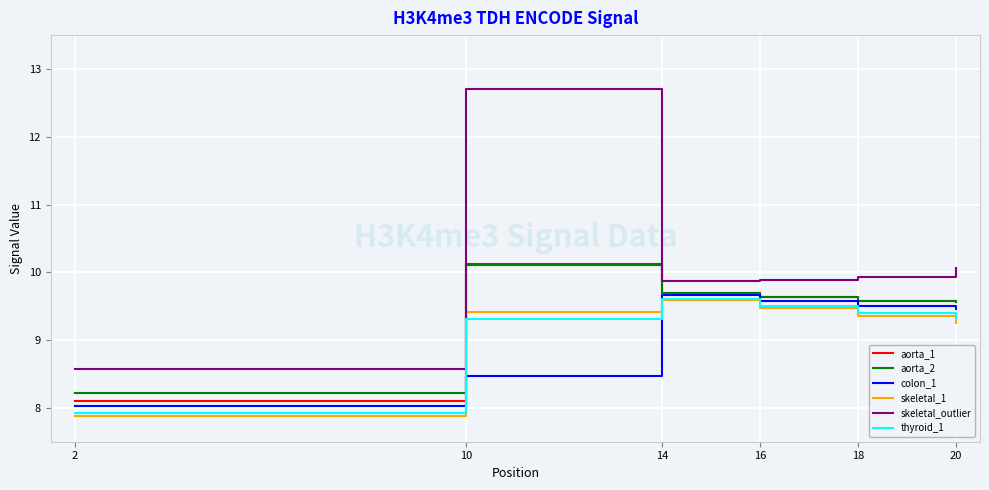

Is it true that aorta_1 equals 4.4 at 14?

False